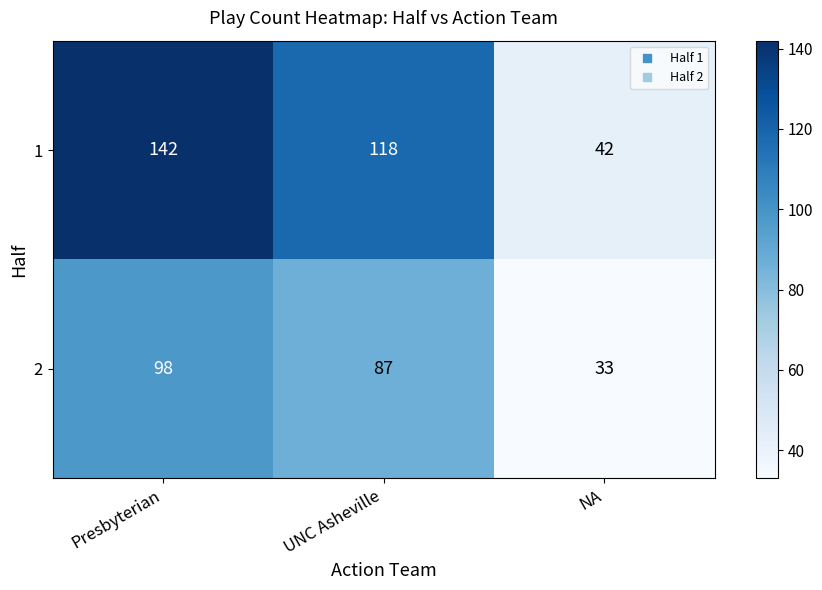

The 1 series shows 13 at NA. True or false?

False